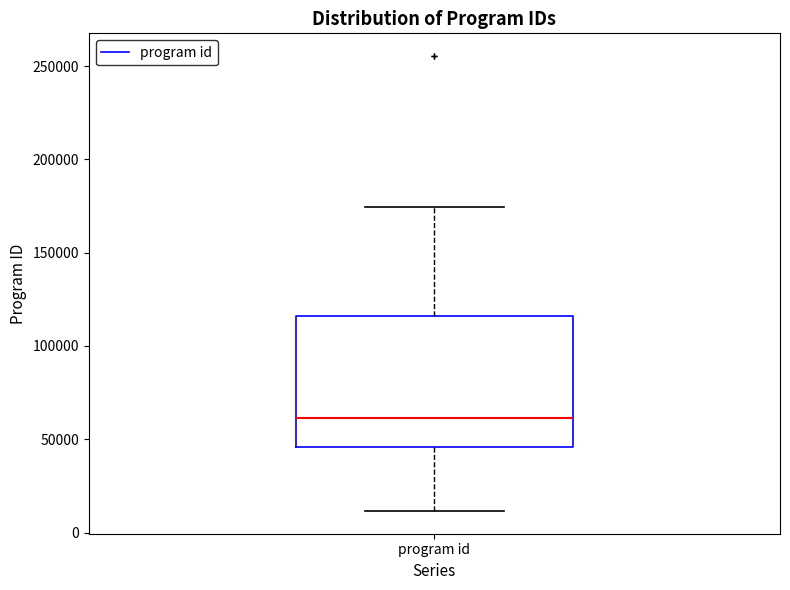

Where does the median line of the box for program id sit on the y-axis? The values are not printed on the chart, so give them approximately, as read against the axis.

60000